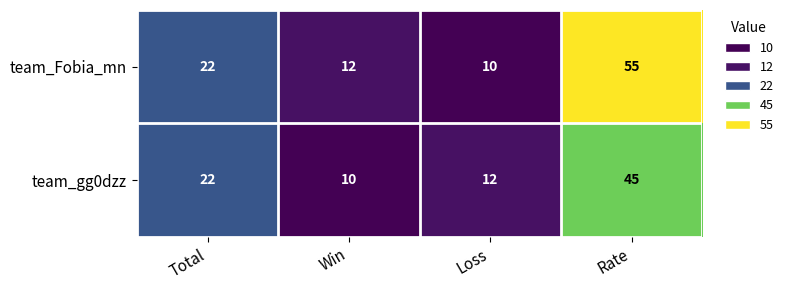

List the series in order of their peak value, highest first.

team_Fobia_mn, team_gg0dzz